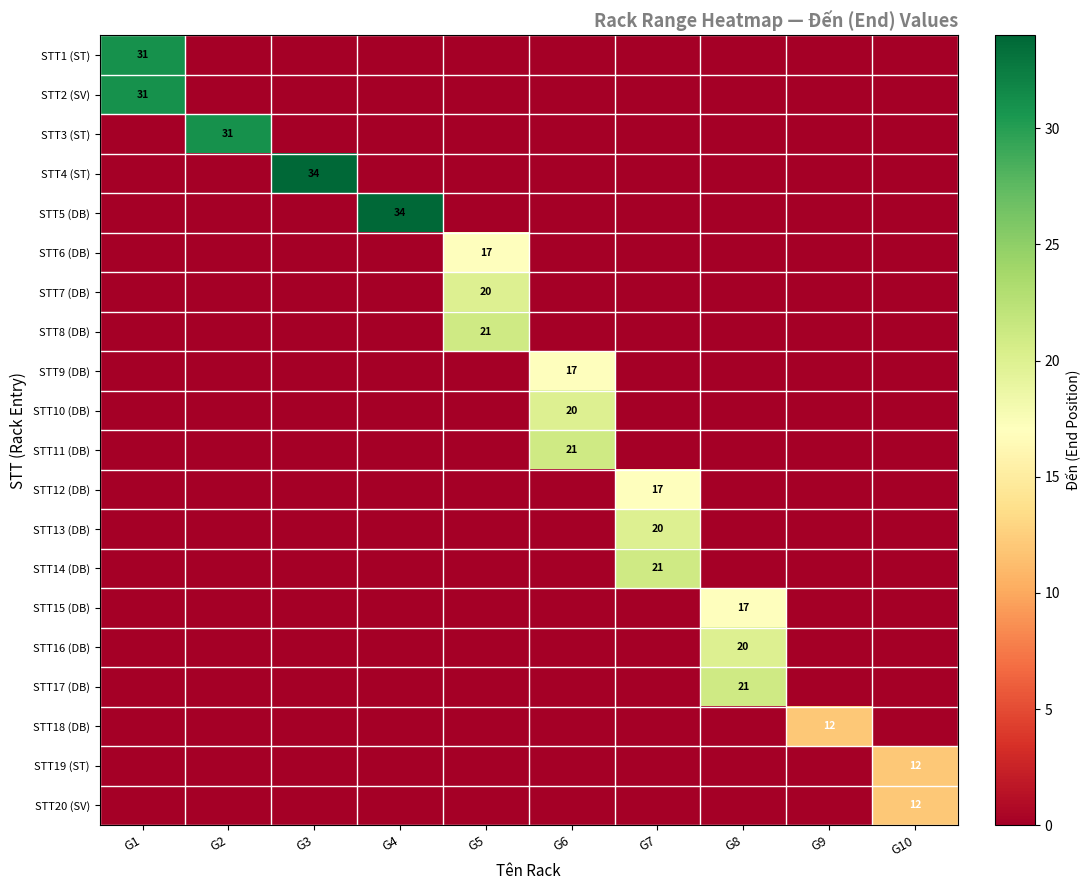

The value of STT12 (DB) at G9 is 10. True or false?

False